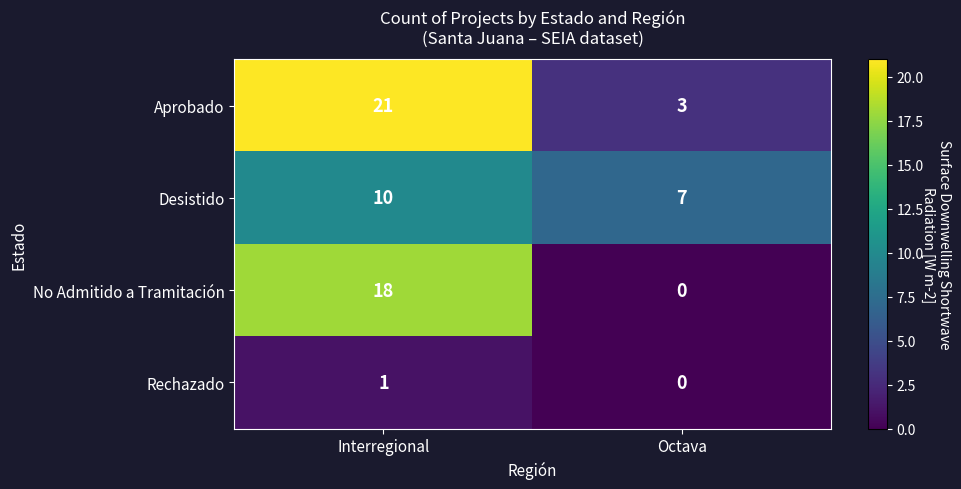

What is the approximate value of Desistido at Octava?

7